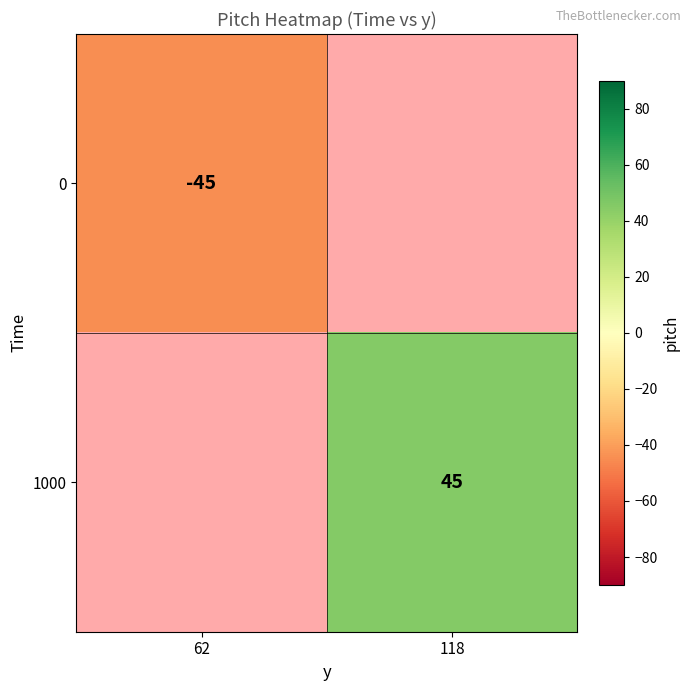

True or false: 1000 has a value of 45 at 118.

True